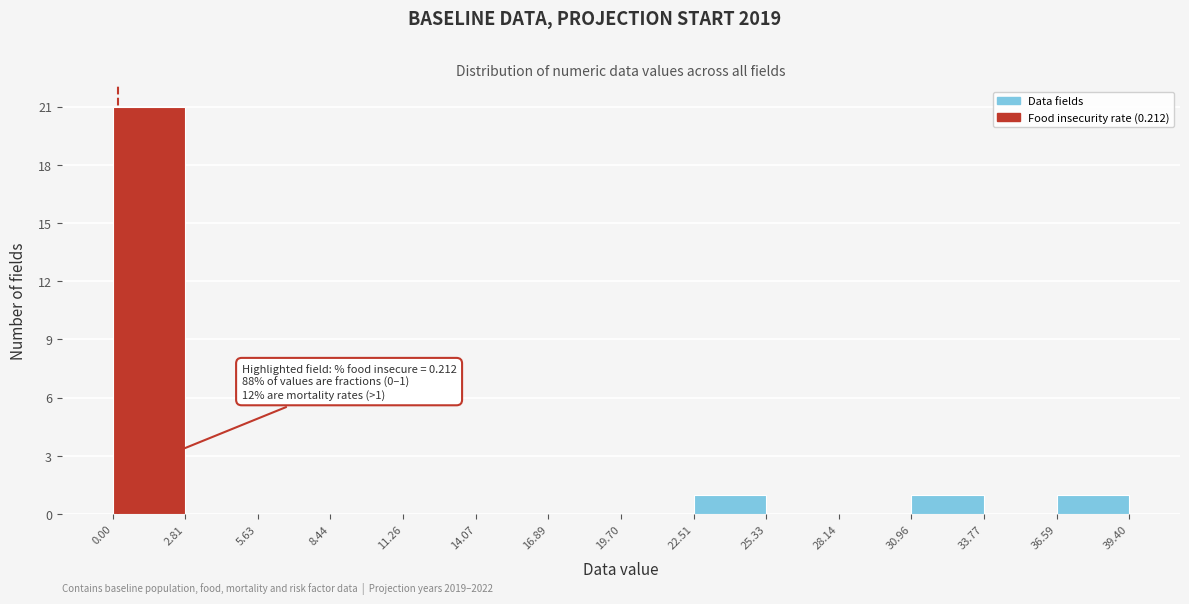

Over which range of the x-axis is the bar tallest?

0.00 to 2.81